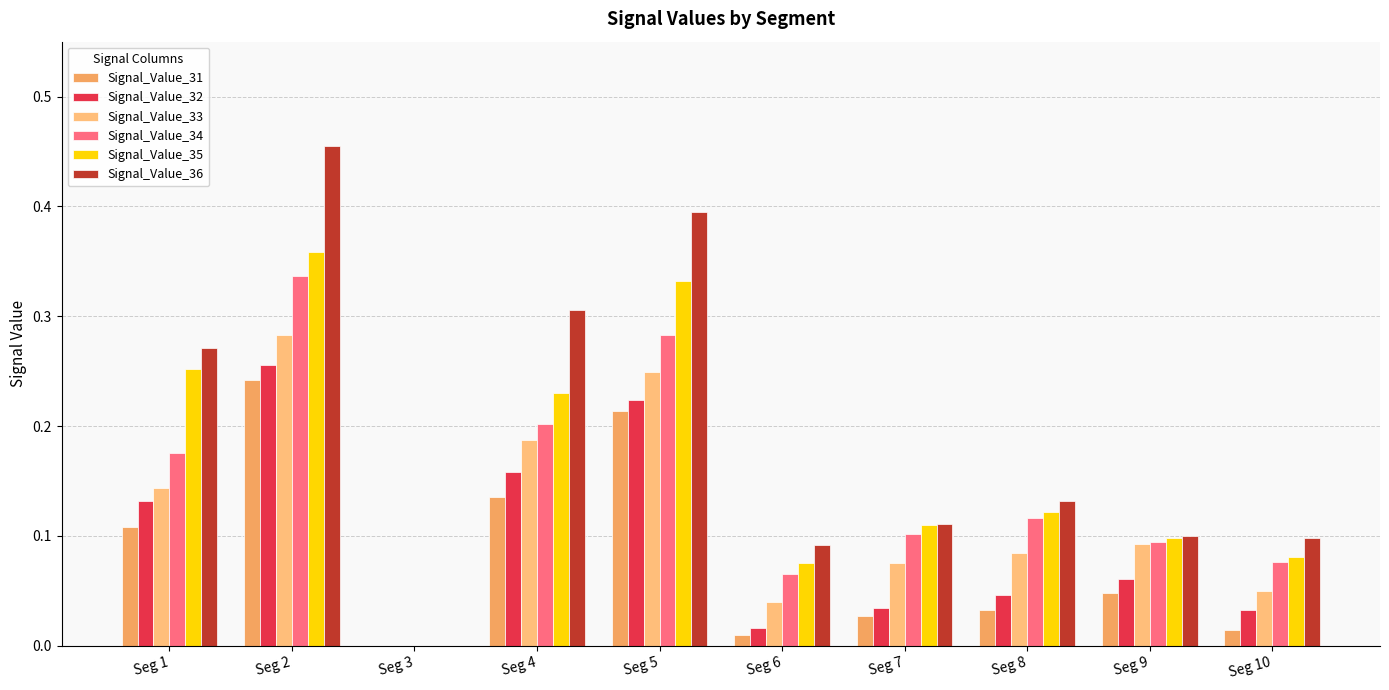

Which series has the largest range (max minus min)?

Signal_Value_36